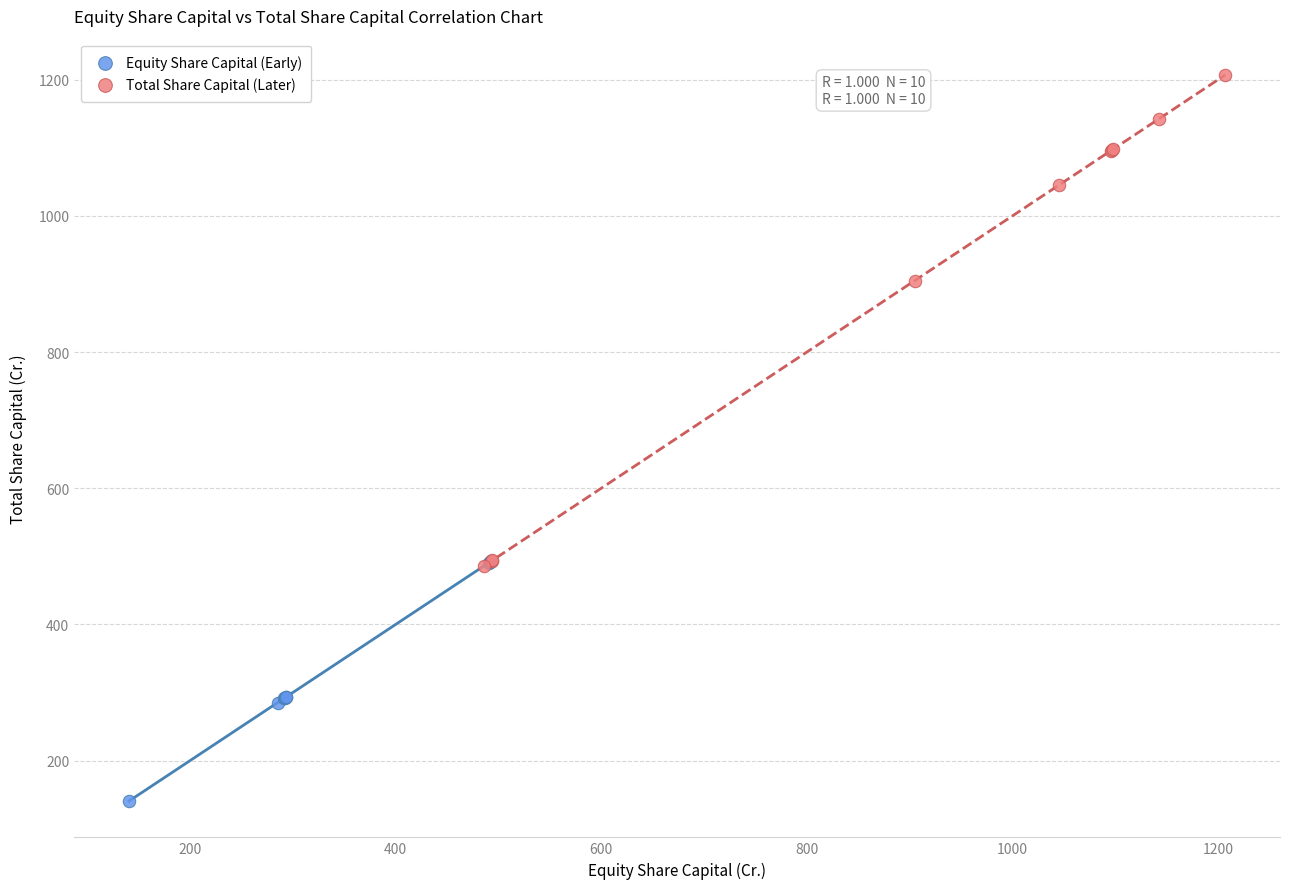

Which series reaches the minimum Y coordinate?

Equity Share Capital (Early)